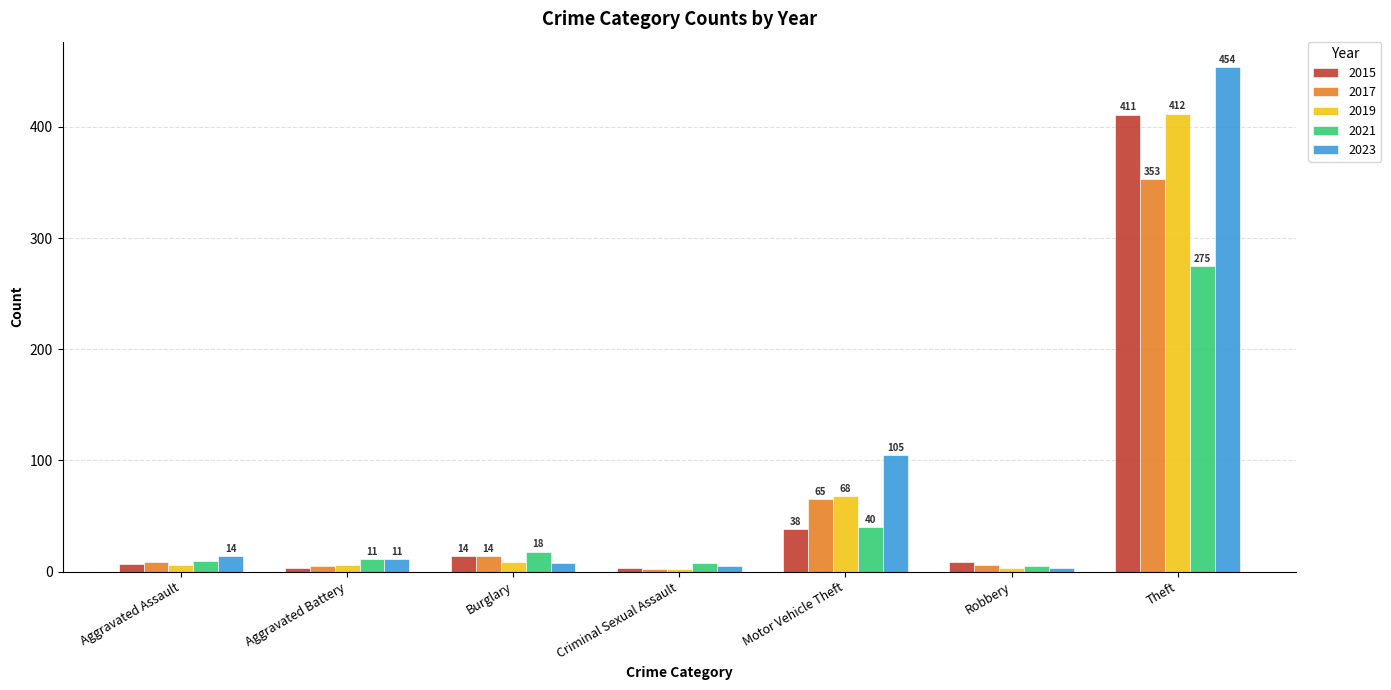

The 2023 series shows 14 at Aggravated Assault. True or false?

True